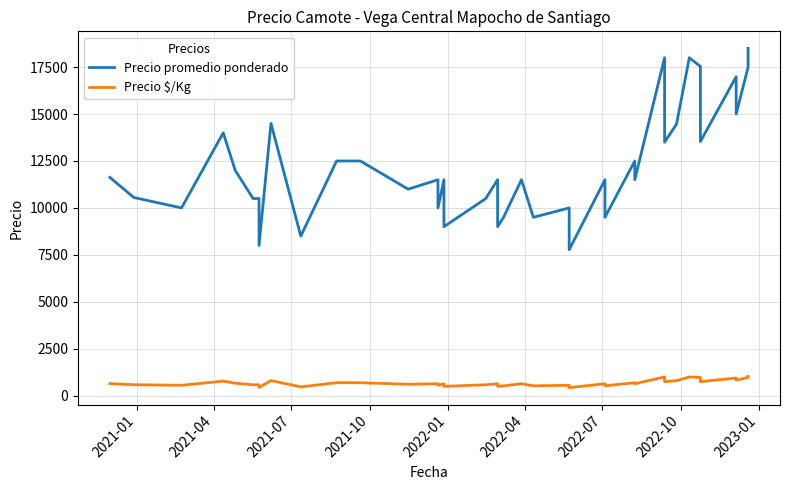

List the series in order of their overall mean, lowest first.

Precio $/Kg, Precio promedio ponderado